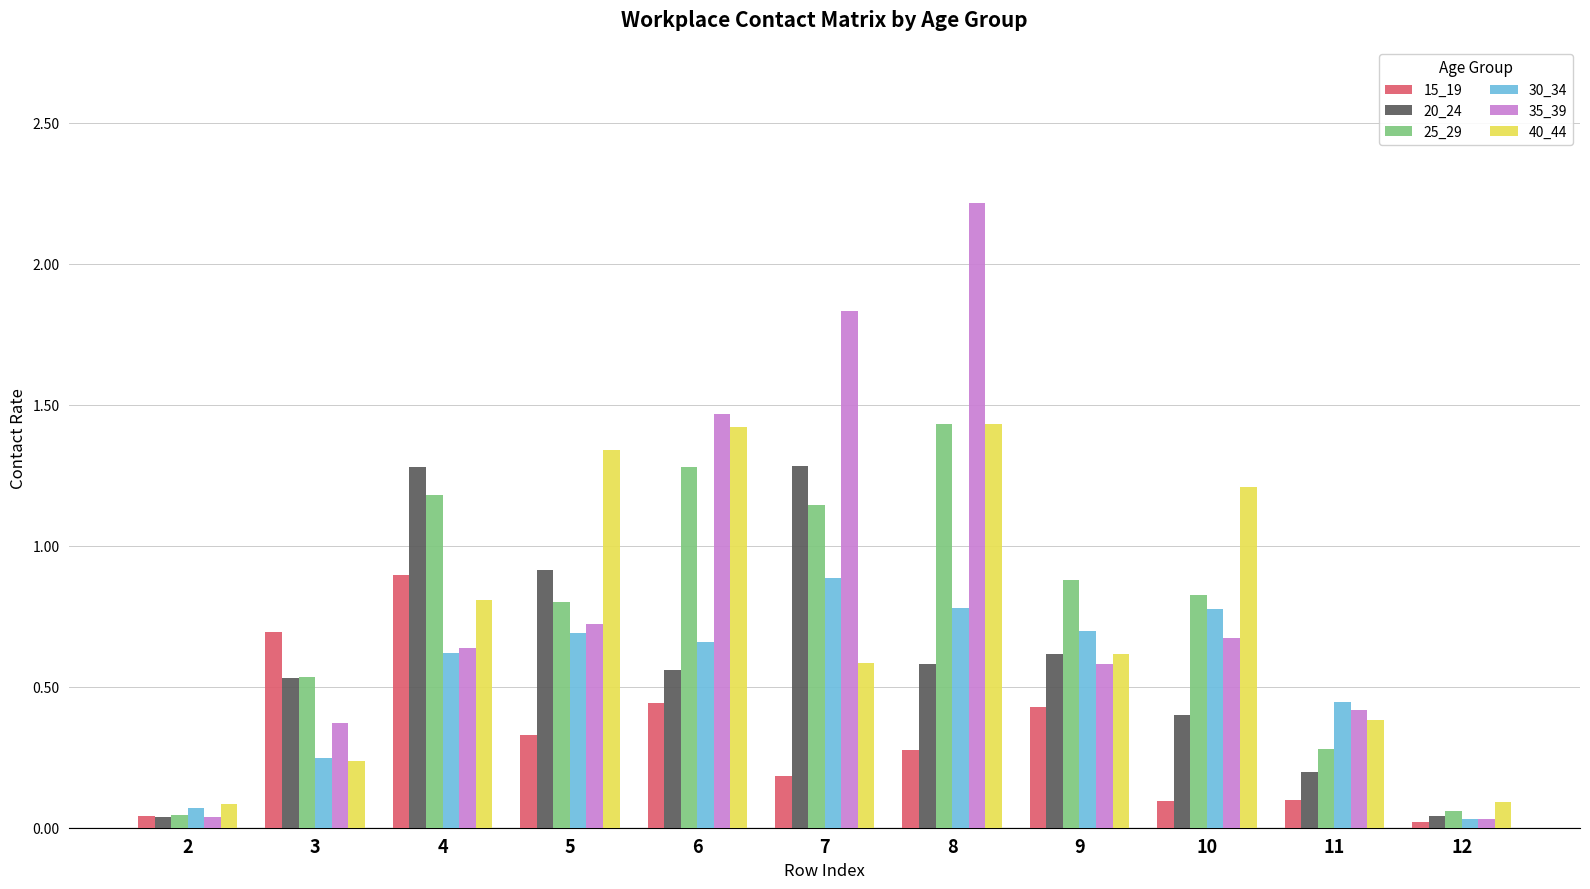

What is the difference between the maximum and minimum values in the 35_39 series?

2.2